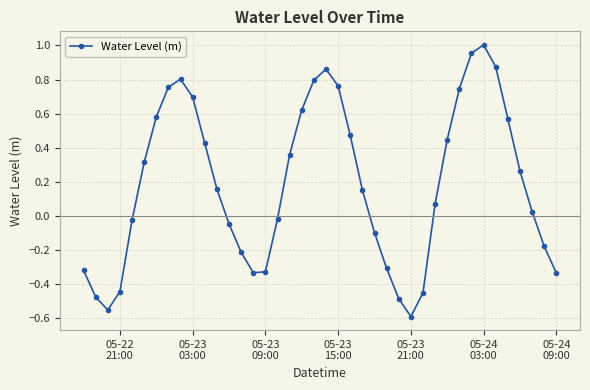

What is the difference between the second highest and minimum values?

1.5